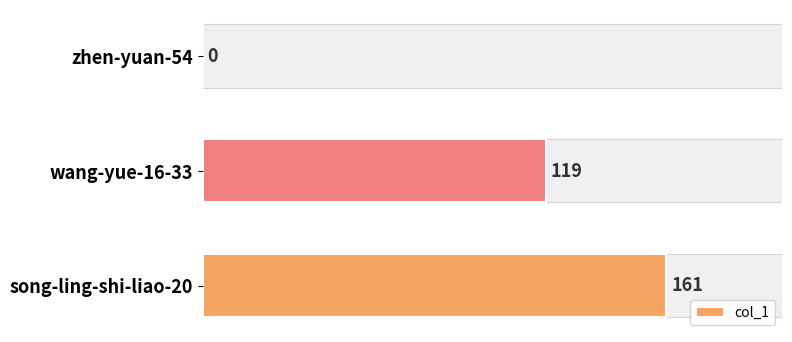

How many data points are above 119?

1